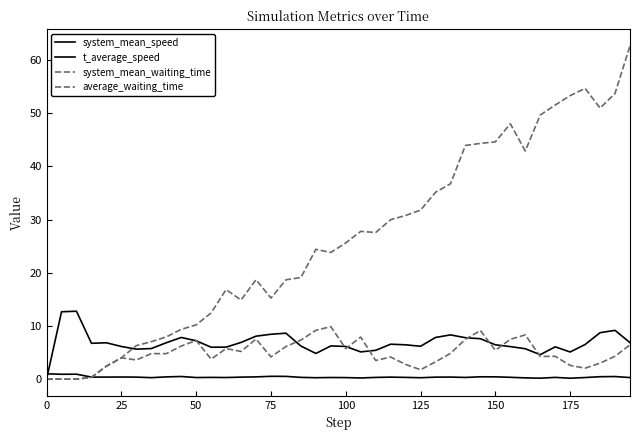

Which series has the widest spread of values?

average_waiting_time